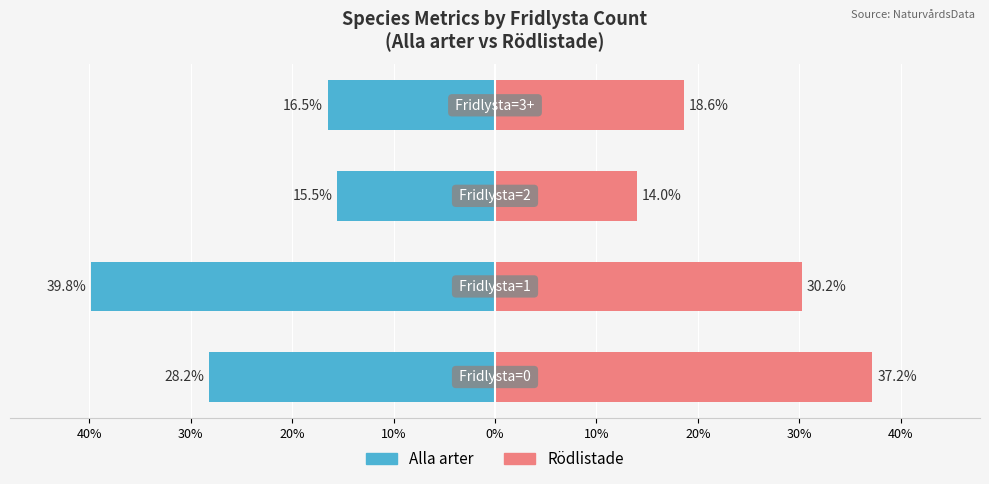

How many groups of bars are there?

4